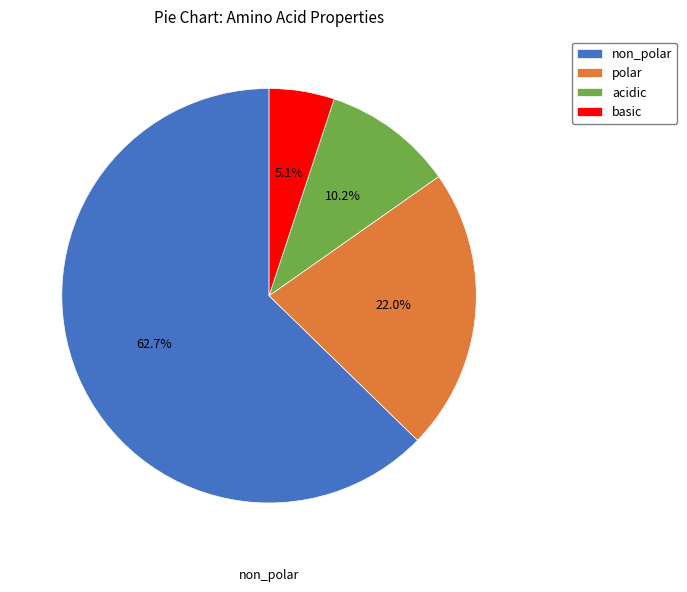

What is the majority slice?

non_polar